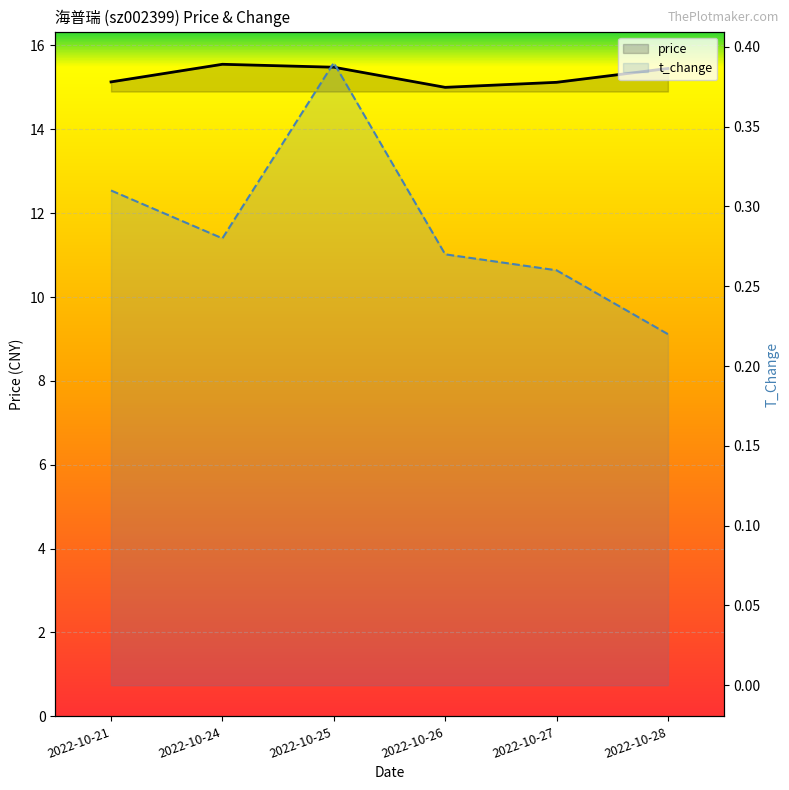

How many lines are shown in the chart?

2